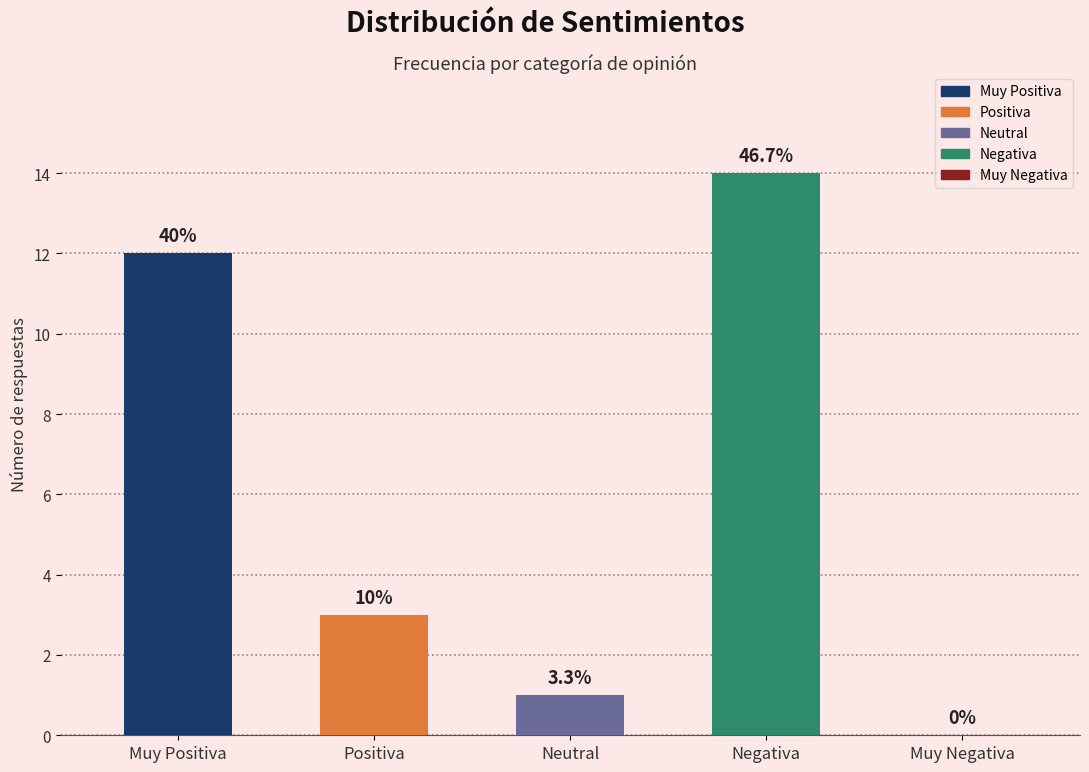

List the labels in order of value, largest first.

Negativa, Muy Positiva, Positiva, Neutral, Muy Negativa